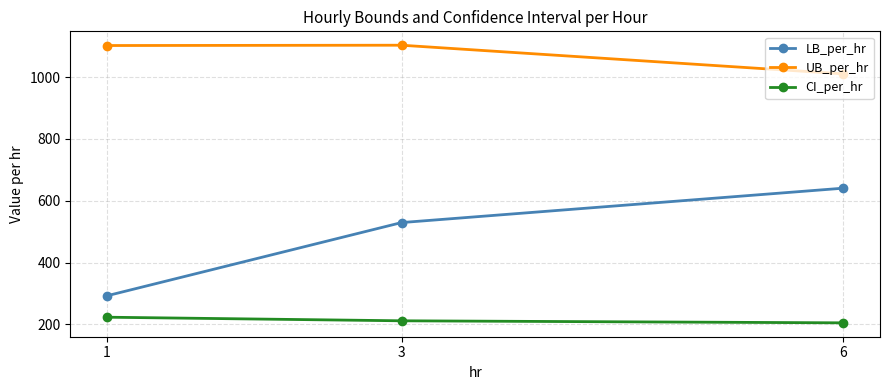

Which series has the largest total across all categories?

UB_per_hr